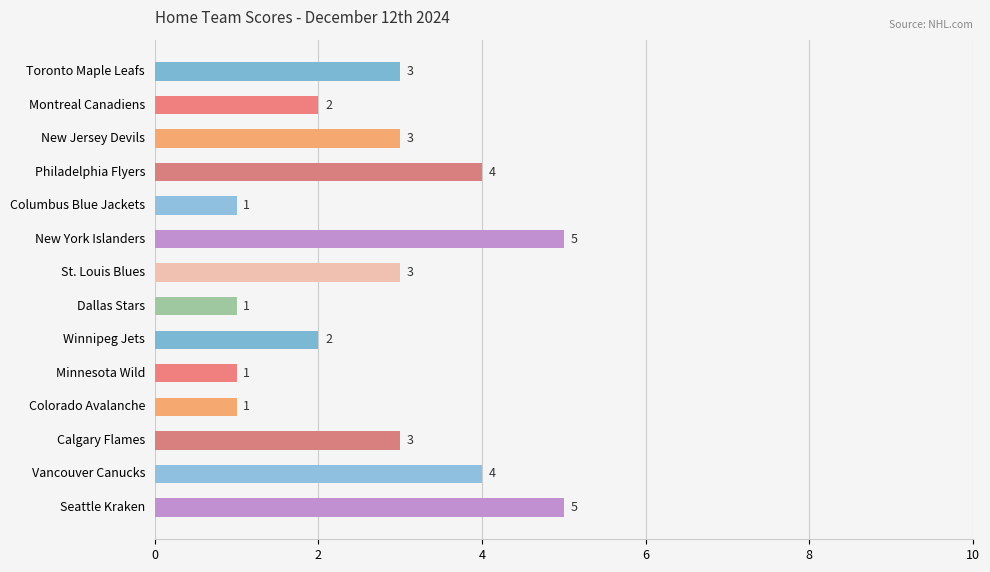

Reading top to bottom, transcribe all the data shown in this chart.

3	2	3	4	1	5	3	1	2	1	1	3	4	5